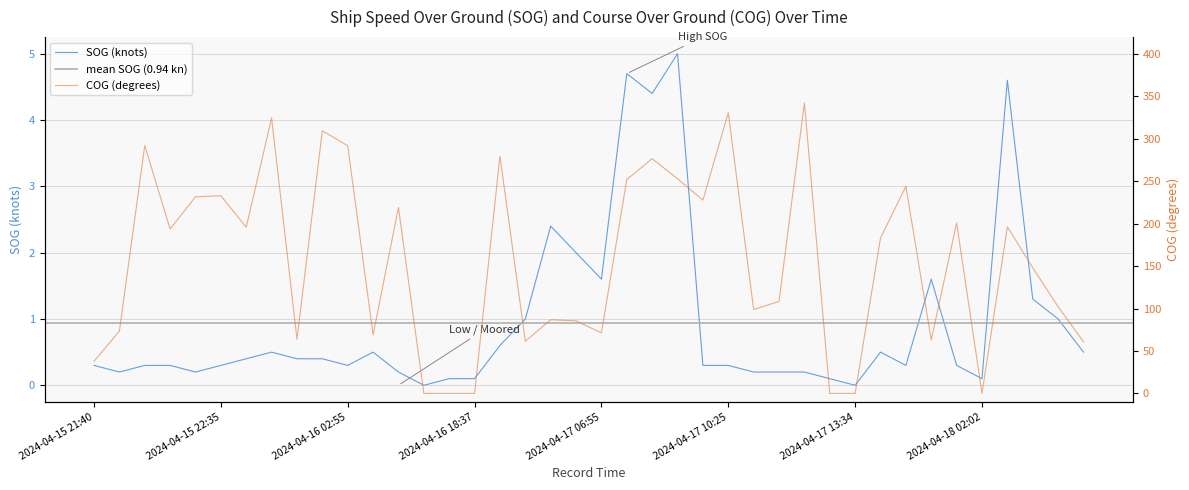

Does the chart have visible grid lines?

Yes